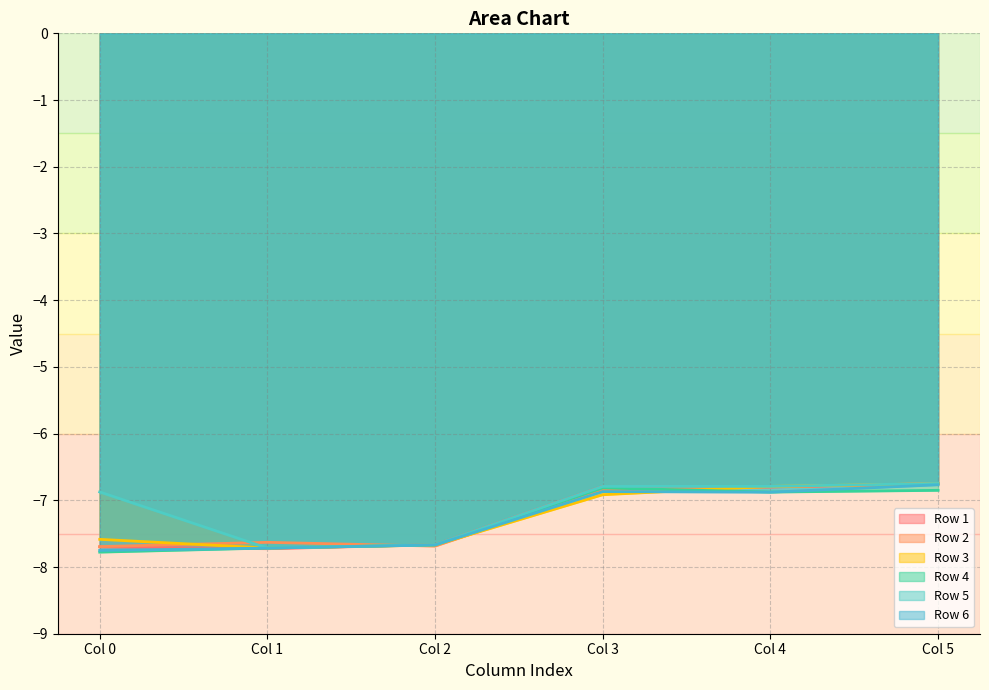

What is the difference between the highest and lowest values at Col 4?

0.1